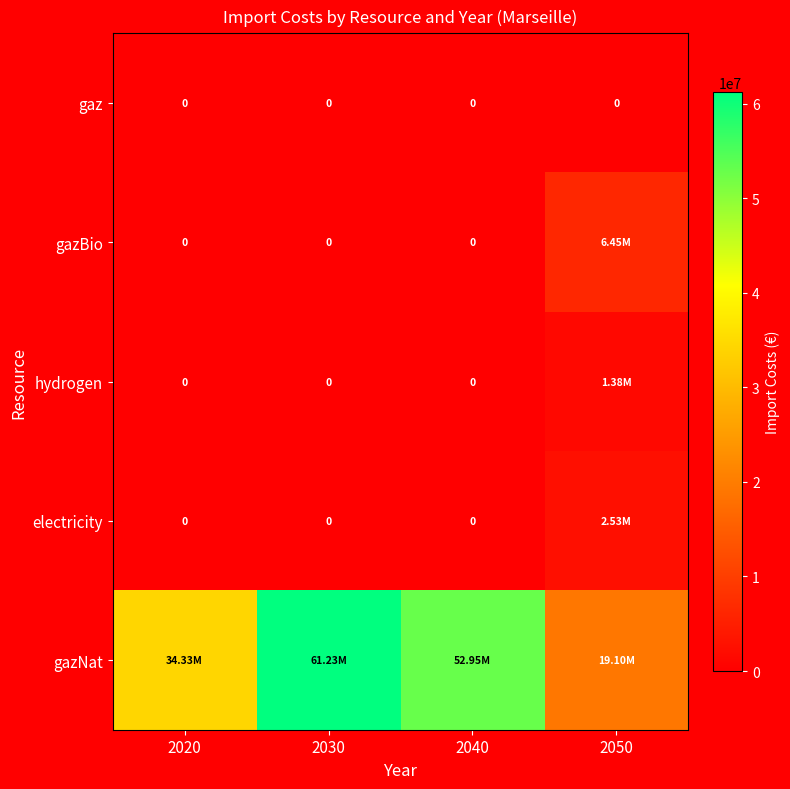

At which label is gaz closest to 0?

2020